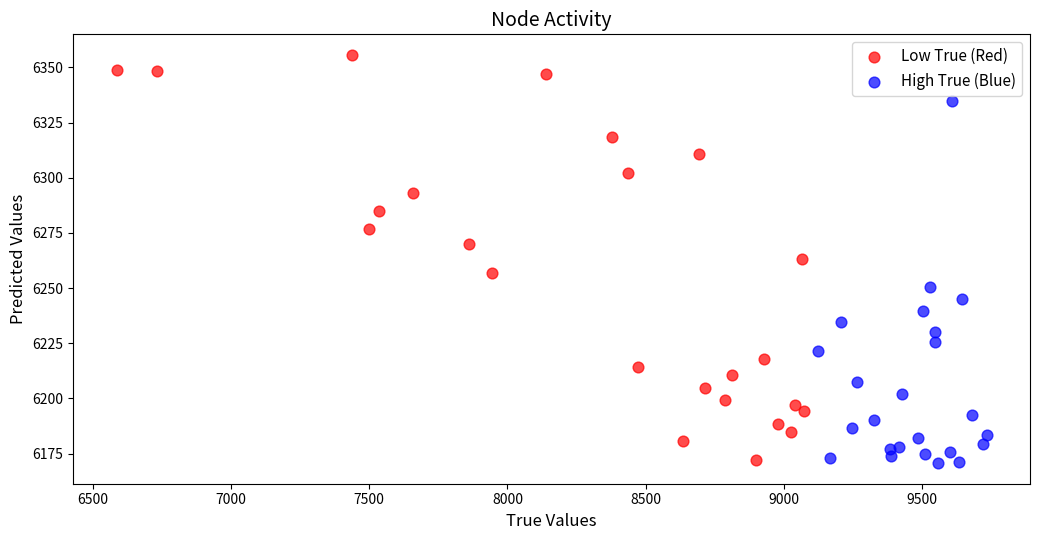

Which series has the widest spread of Y values?

Low True (Red)